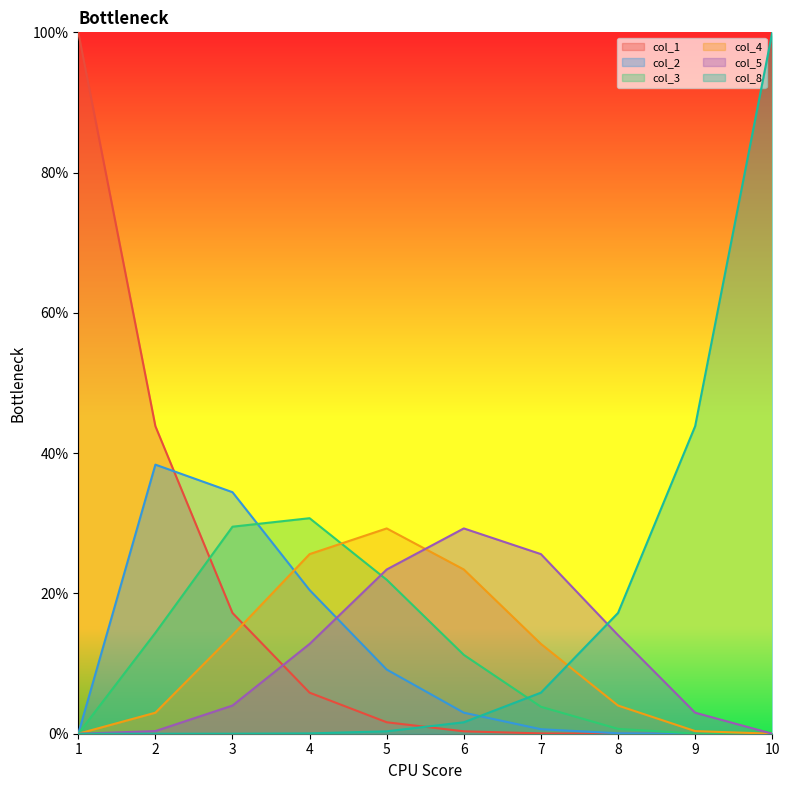

Which label corresponds to the largest value in the chart?

1